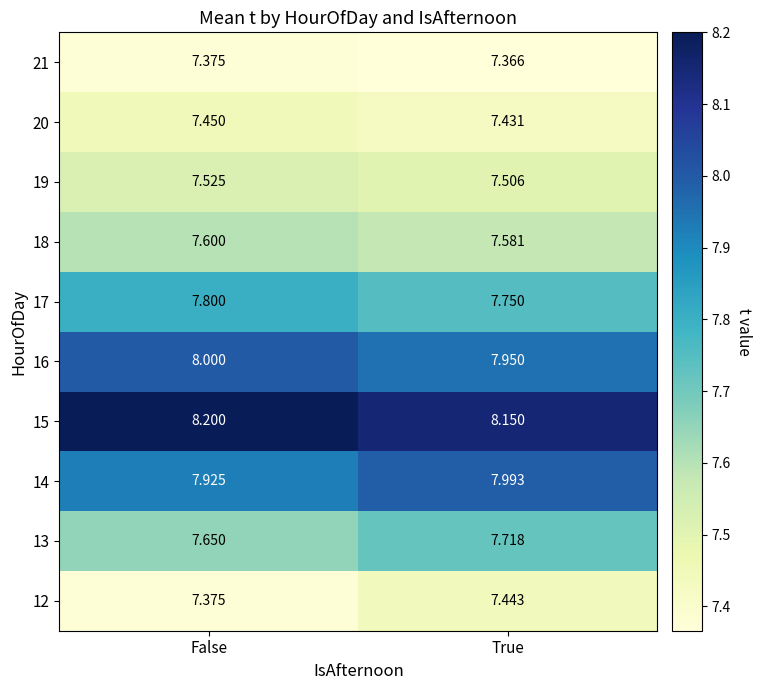

List the labels in order of 19 value, largest first.

False, True